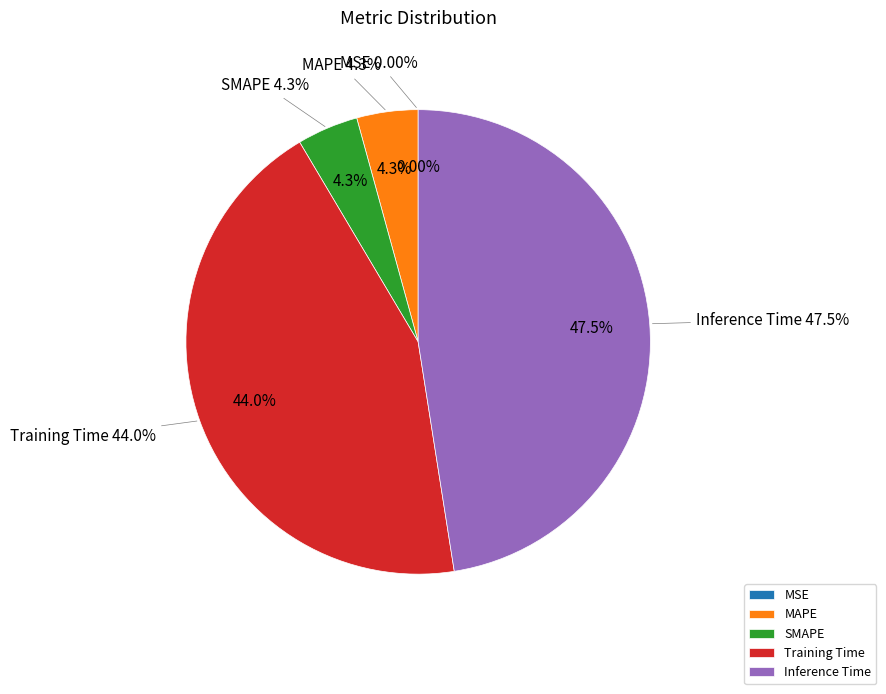

What percentage is the Training Time slice, to the nearest percent?

44%